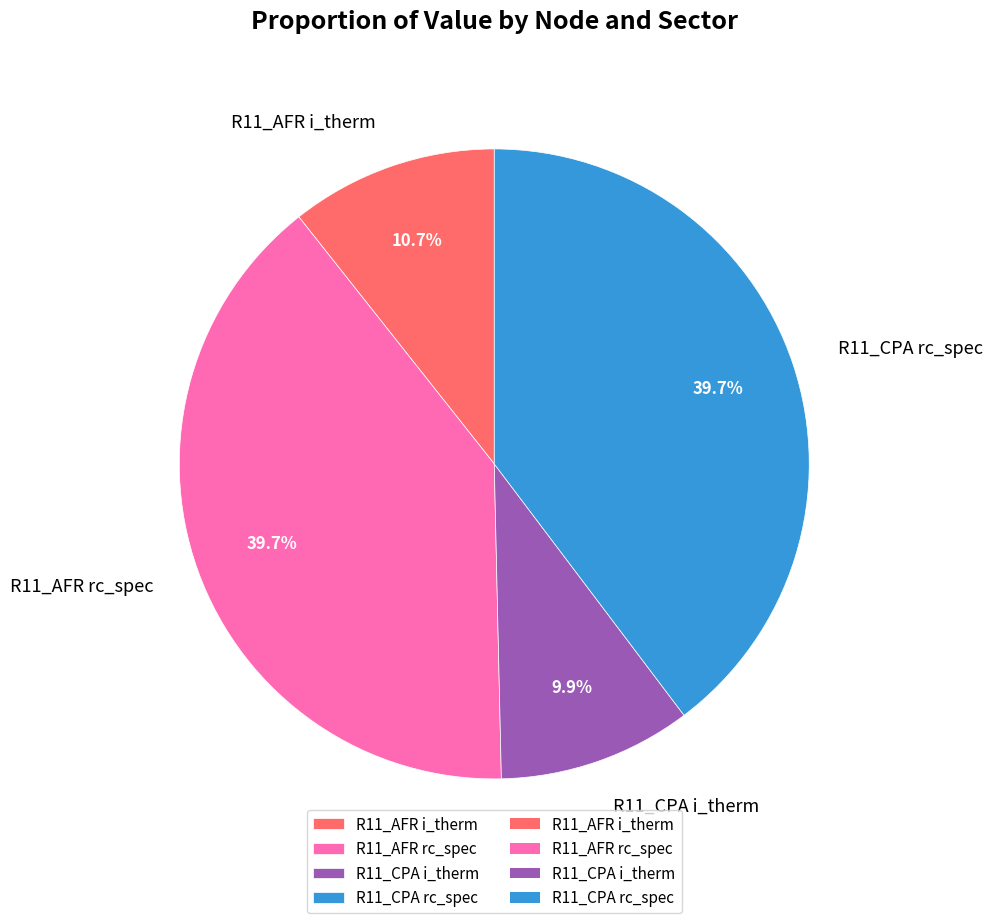

What percentage is the R11_CPA i_therm slice, to the nearest percent?

10%